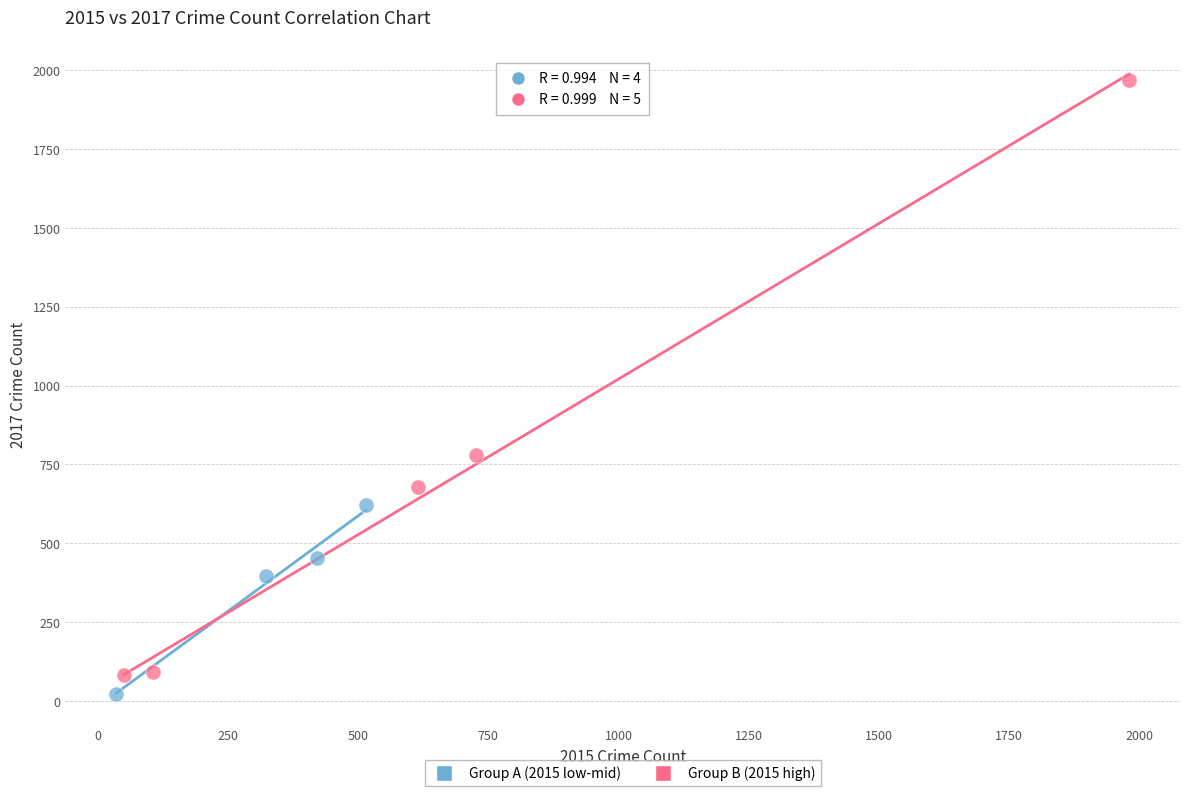

Which series has the widest spread of Y values?

Group B (2015 high)